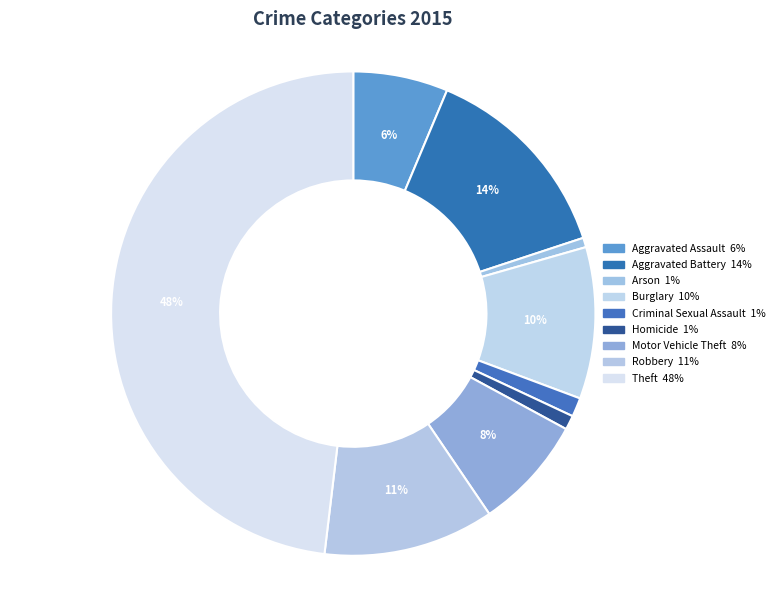

Which category has the biggest portion of the pie?

Theft